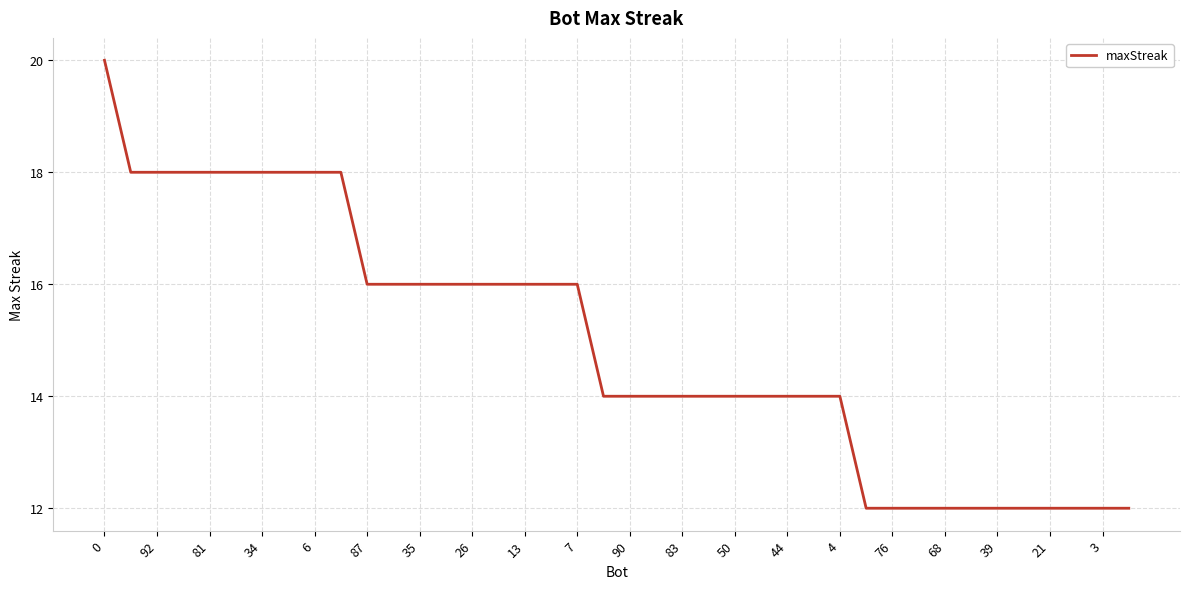

What is the difference between the maximum and second lowest values?

8